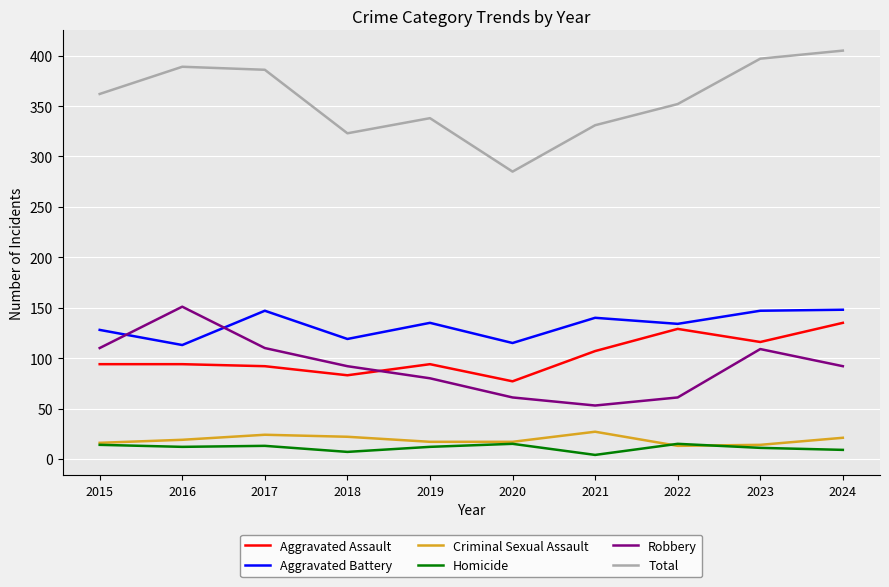

The value of Aggravated Assault at 2019 is 134. True or false?

False